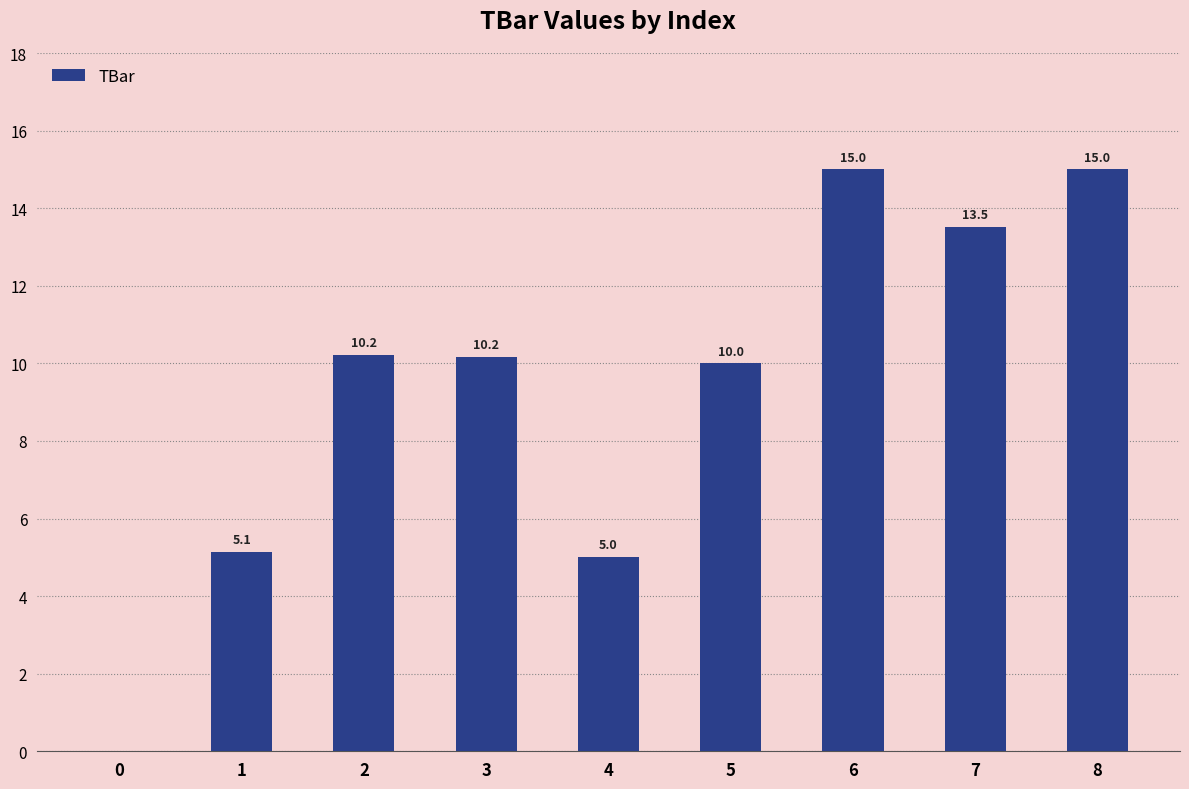

What is the difference between the values at 0 and 4?

5.0